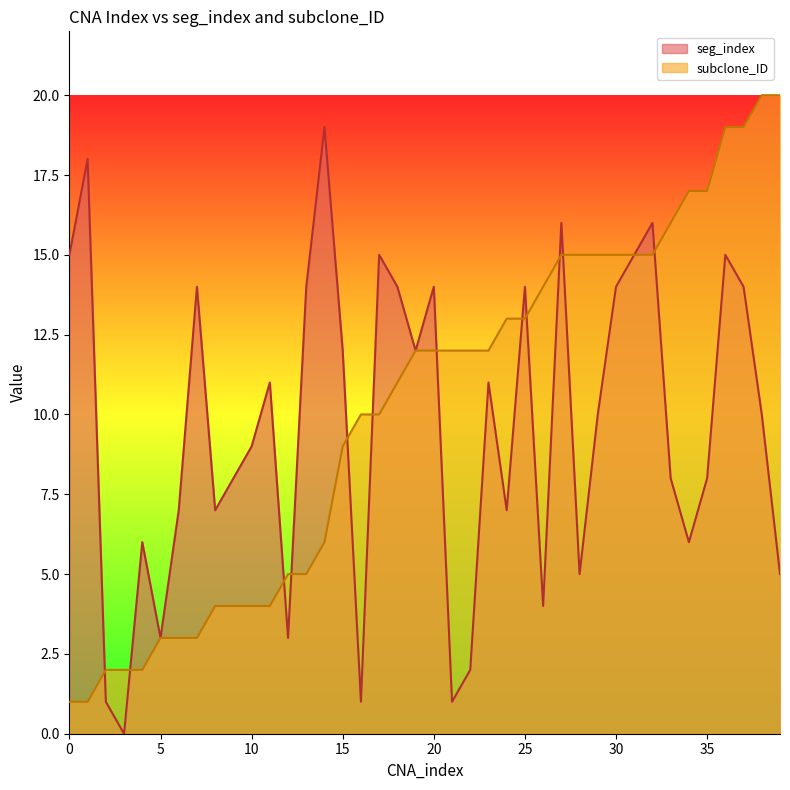

At which category does seg_index reach its first local peak?

1